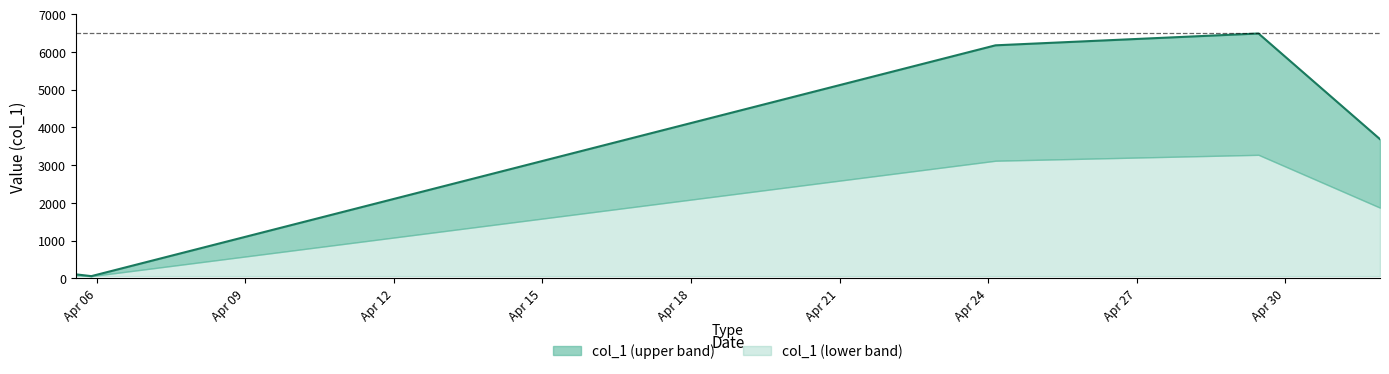

Reading left to right, what are all the values shown in this chart?

106.6	59.3	6175.0	6488.5	3687.9